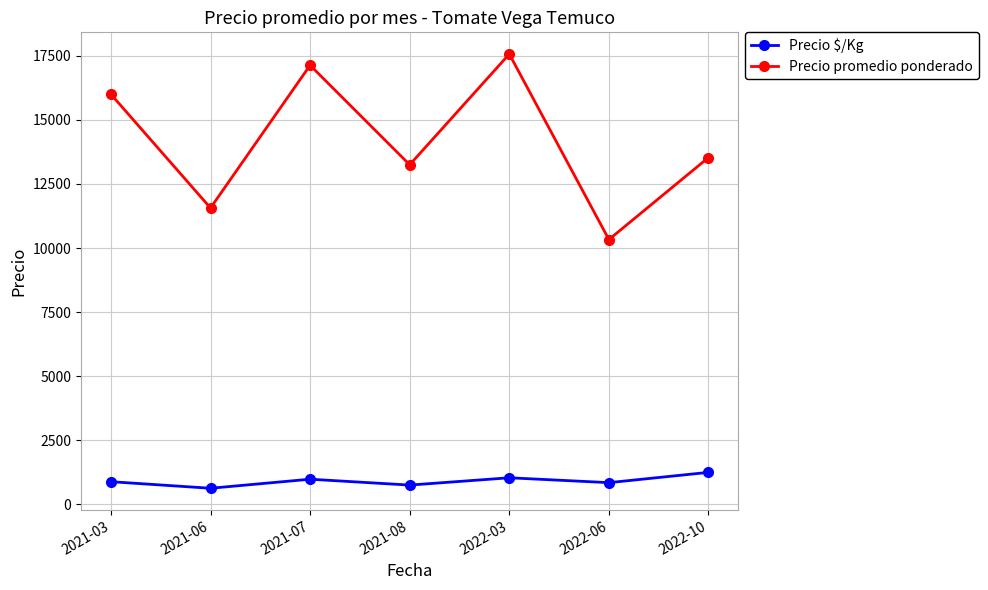

The value of Precio $/Kg at 2022-06 is 852. True or false?

True